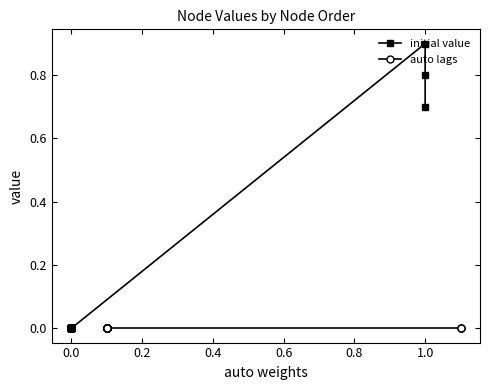

What is the difference between the maximum and minimum values in the initial value series?

0.9